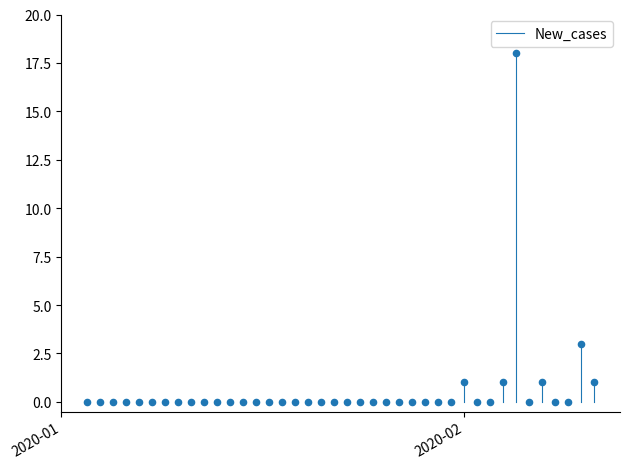

What is the range of Y values (max minus min)?

18